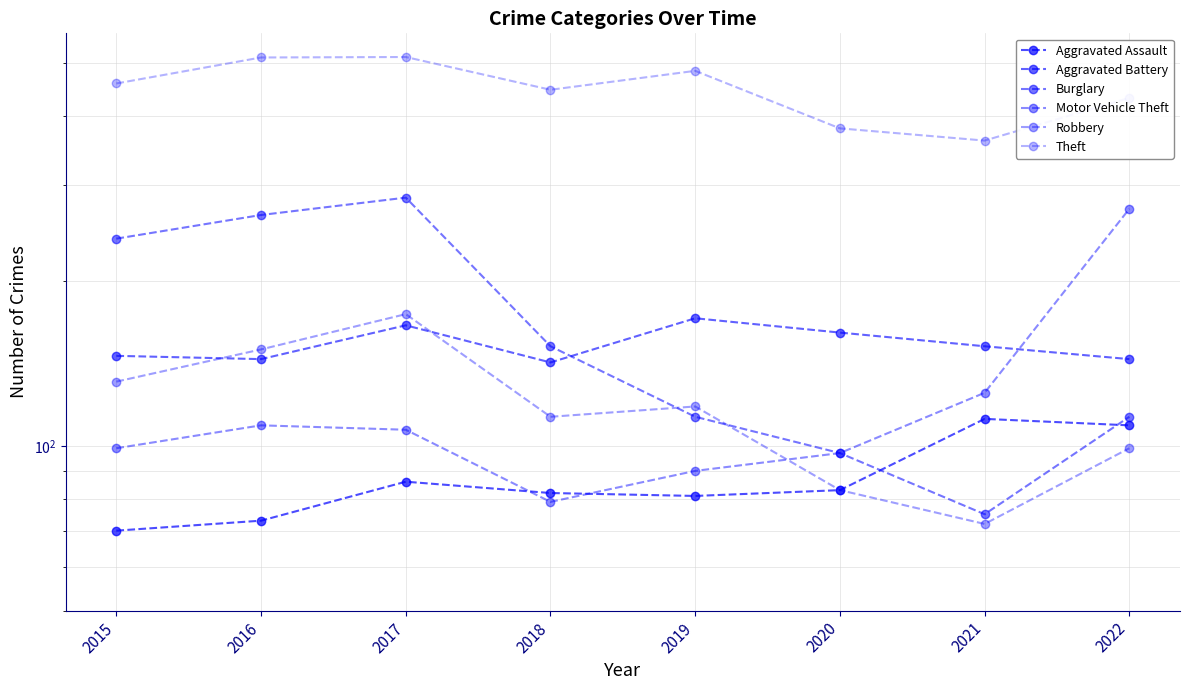

What is the spread (max minus min) of values at 2022?

333